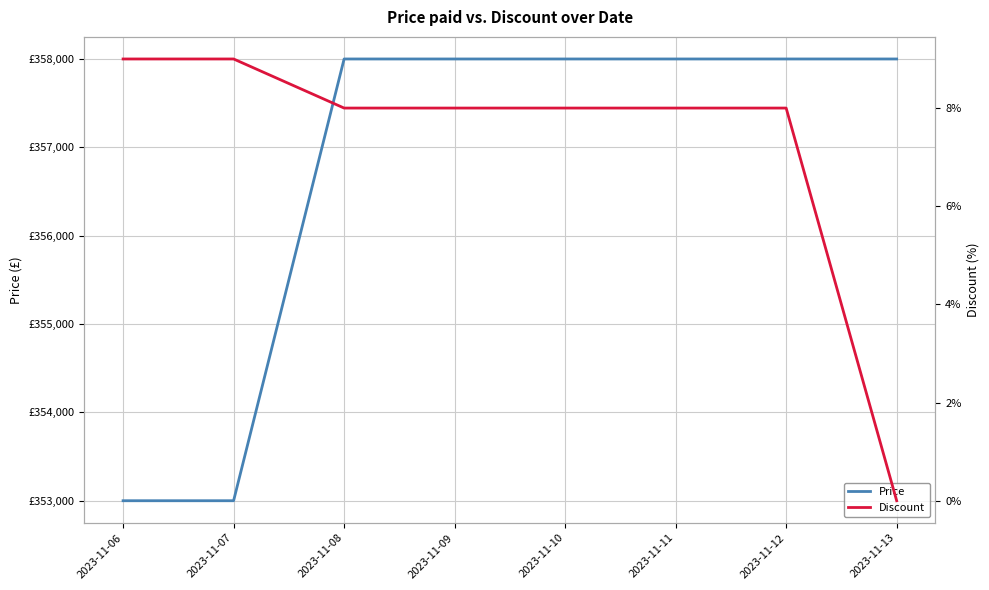

True or false: Price has a value of 168741 at 2023-11-13.

False